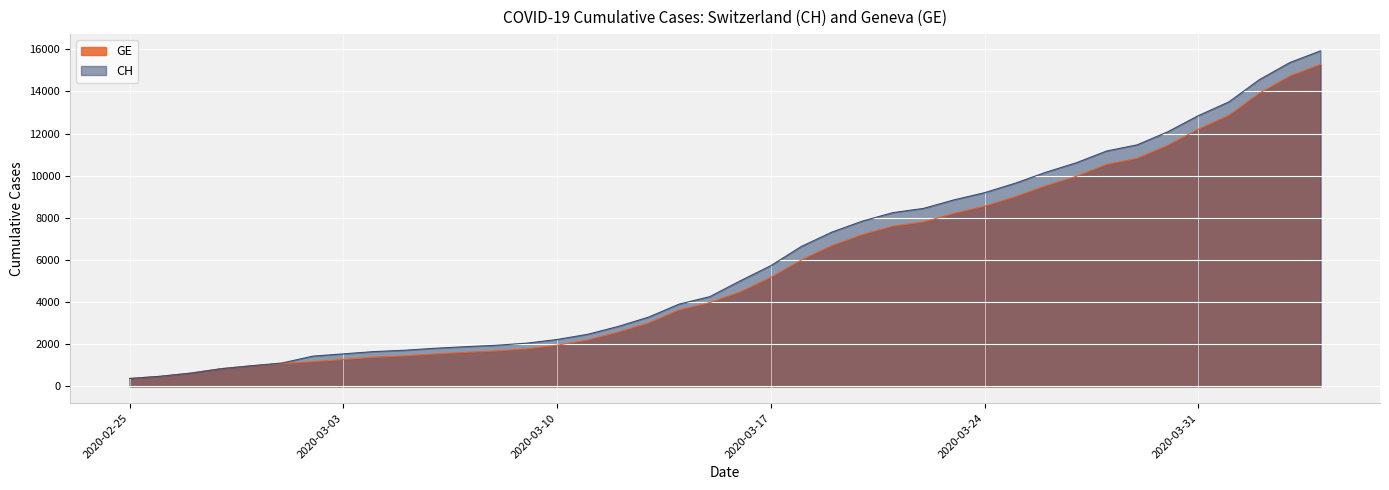

What is the sum of the GE values at 2020-03-02 and 2020-02-27?

1801